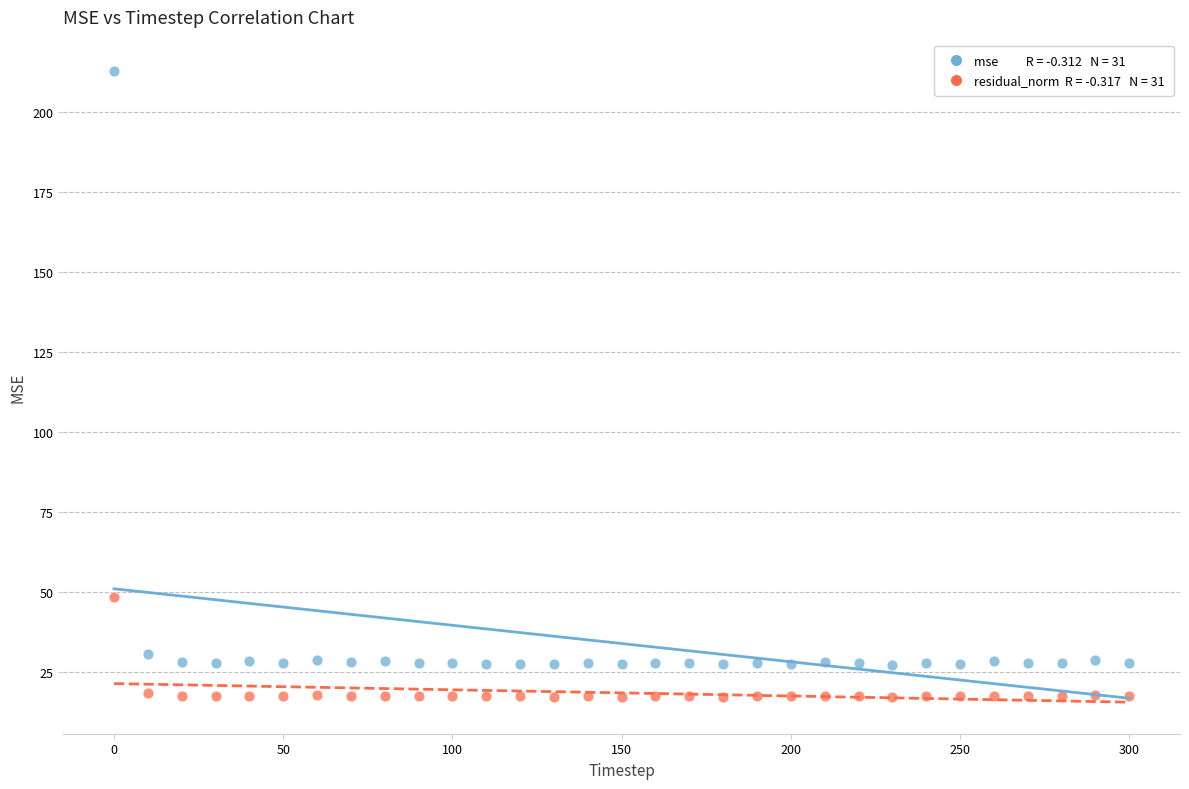

Across all data points, what is the range of Y values (max minus min)?

195.2